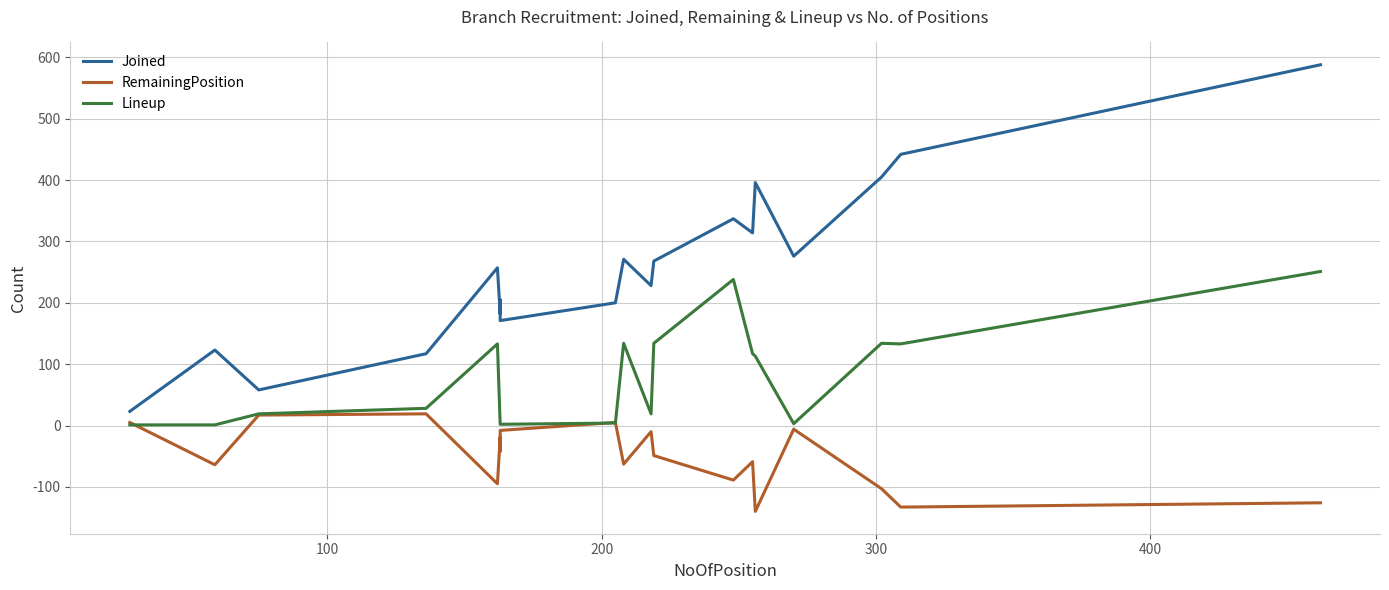

What is the difference between the second highest and minimum values in the Joined series?

419